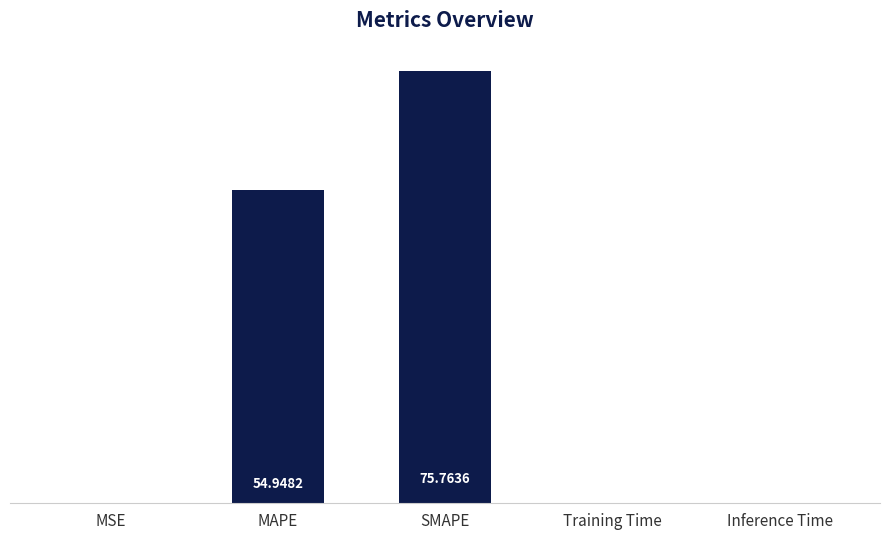

What is the sum of all values?

131.0